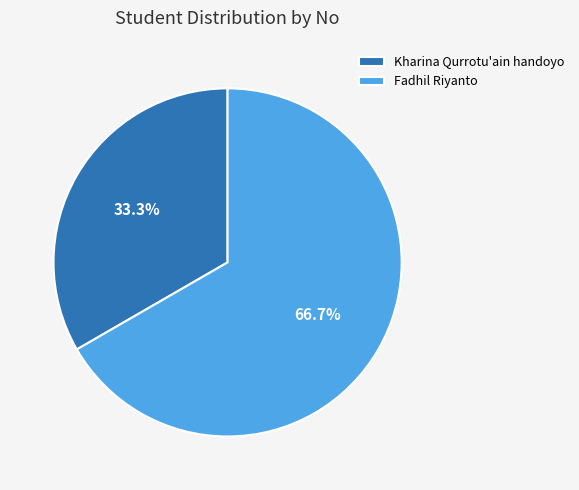

To the nearest percent, what percentage of the pie is Fadhil Riyanto?

67%